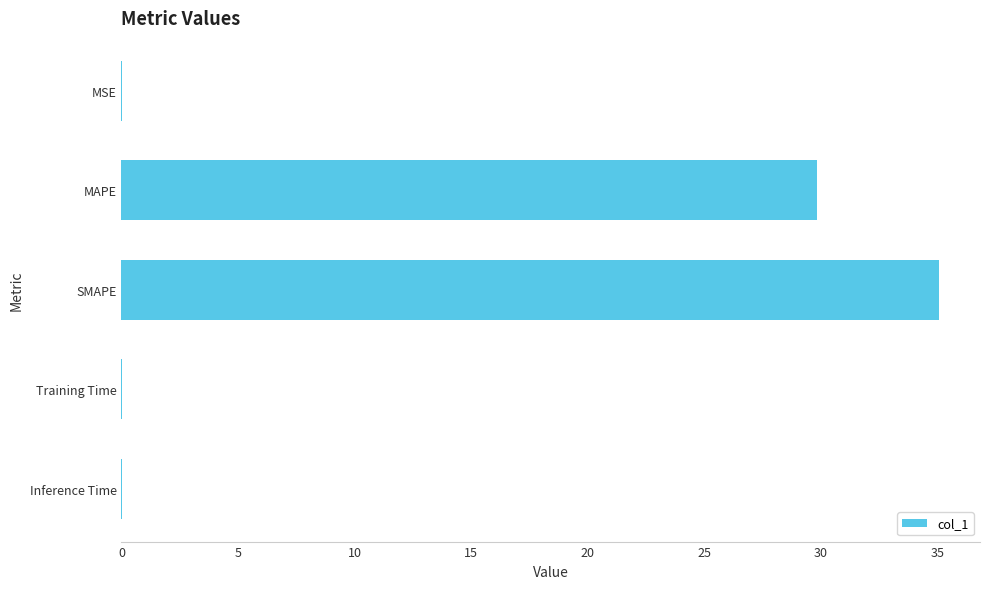

The chart shows a value of 29.8 at MAPE. True or false?

True